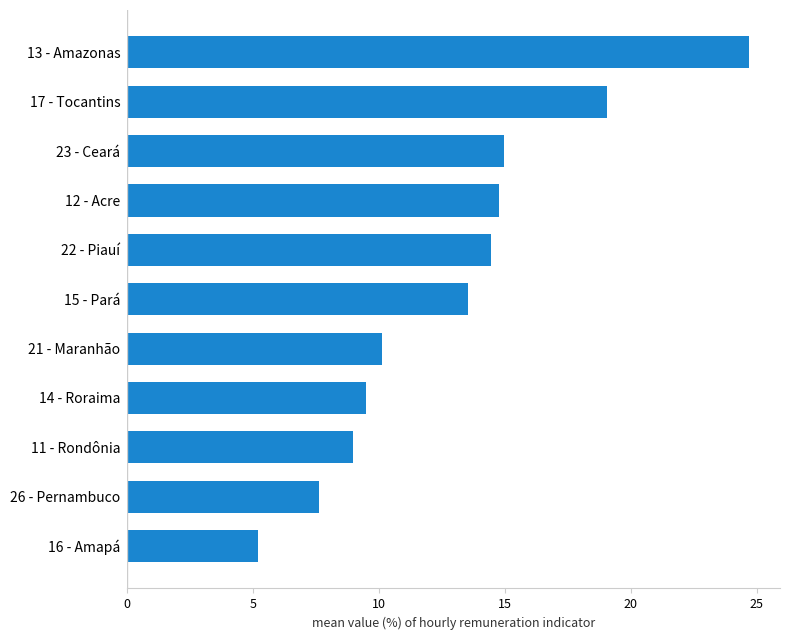

What is the change in value from 26 - Pernambuco to 22 - Piauí?

+6.8